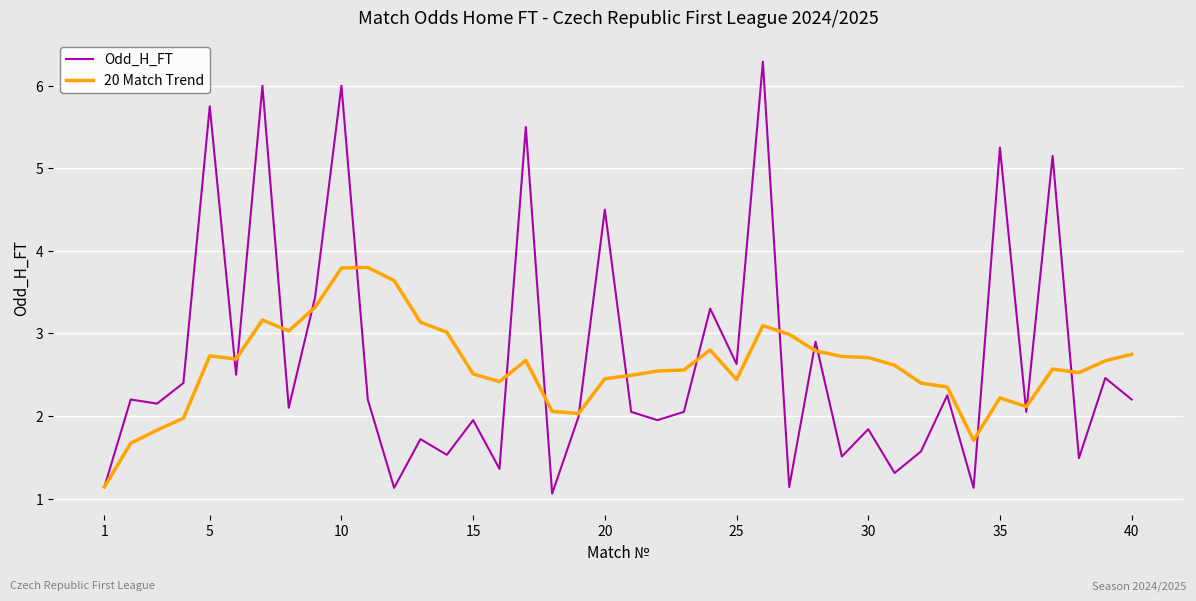

How many values in the 20 Match Trend series are below 2?

5